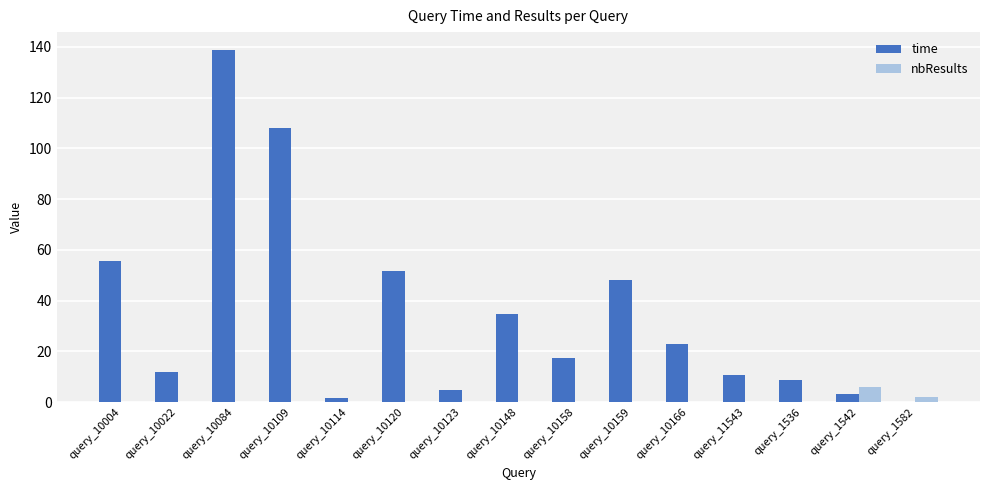

What is the approximate value of time at query_10158?

17.3